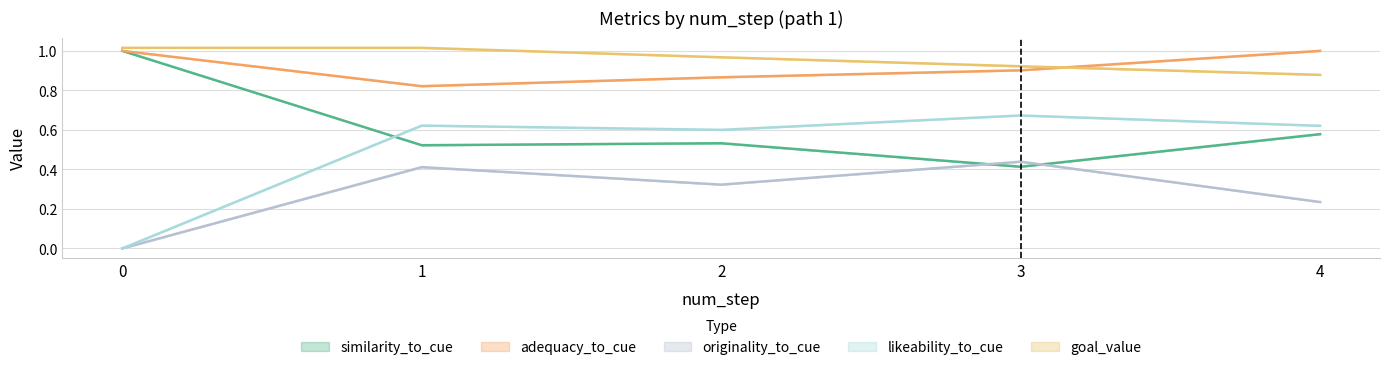

What are all the series names shown in the legend?

similarity_to_cue, adequacy_to_cue, originality_to_cue, likeability_to_cue, goal_value